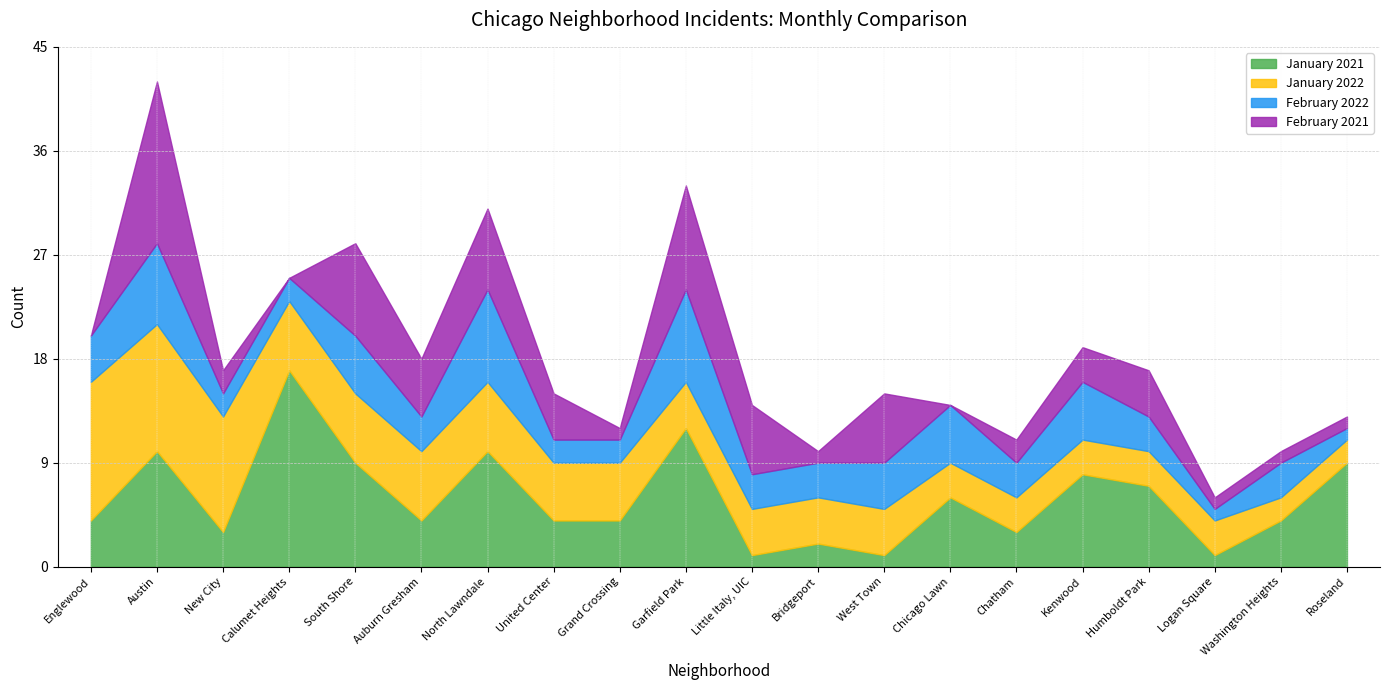

At how many categories does at least one series exceed 11?

4